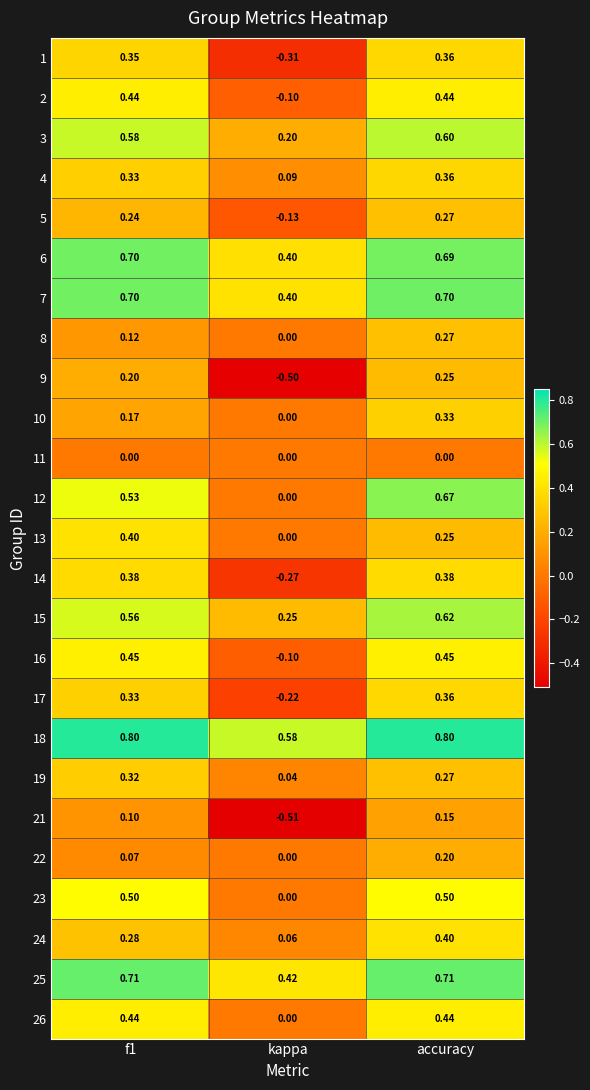

Which category has the lowest value in the 17 series?

kappa